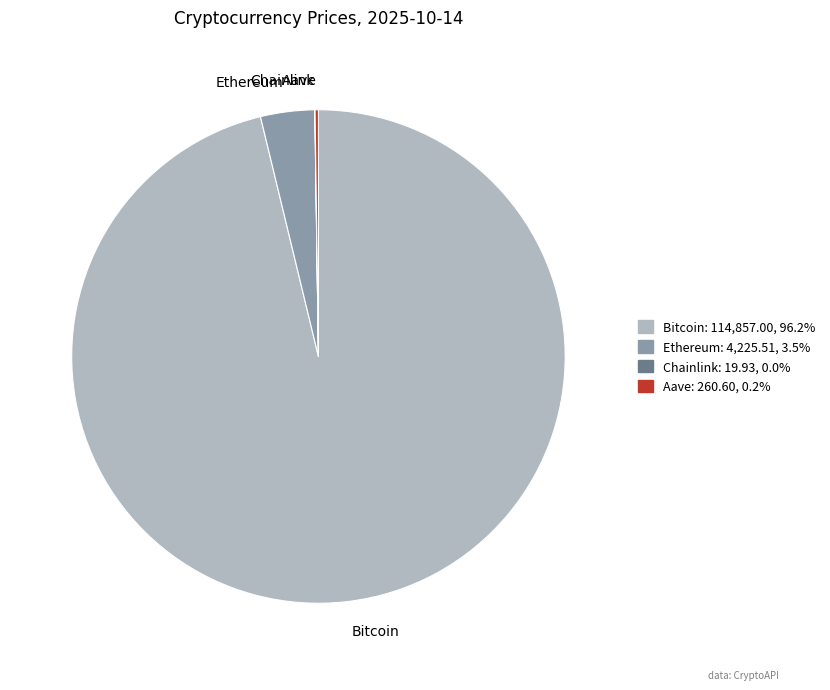

What is the largest slice in the pie chart?

Bitcoin